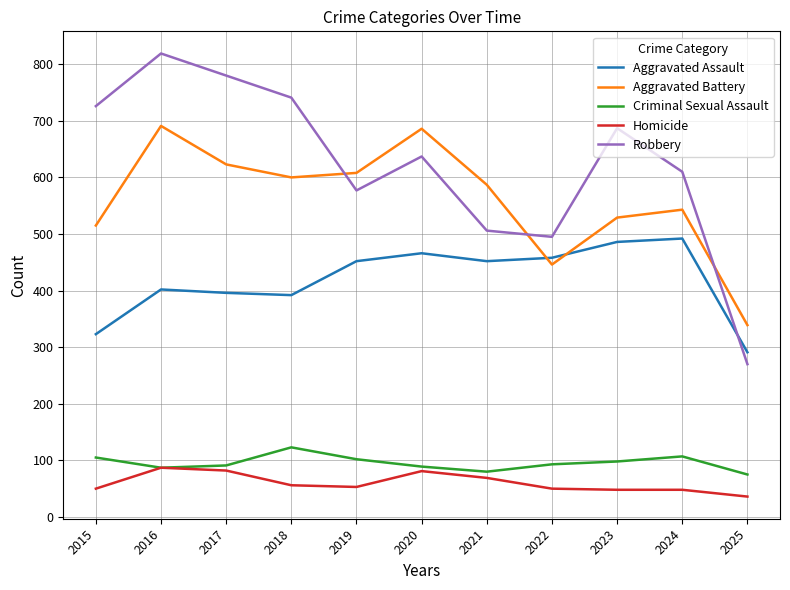

What is the sum of the Homicide values at 2021 and 2020?

150